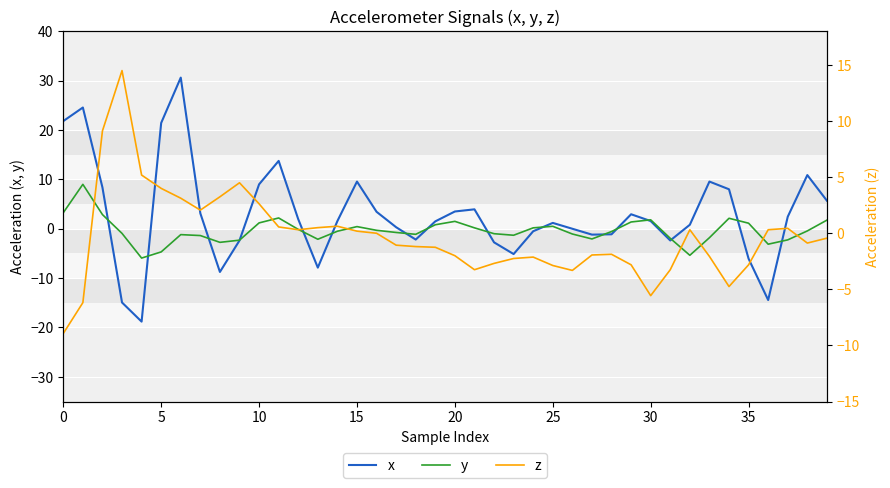

How many categories are shown in the chart?

40